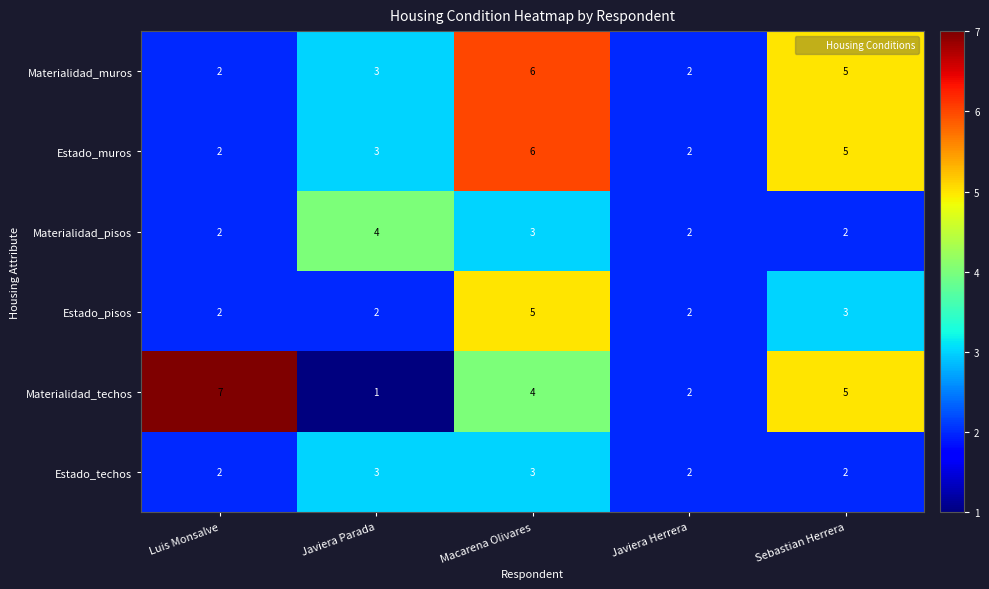

The value of Estado_techos at Luis Monsalve is 3. True or false?

False